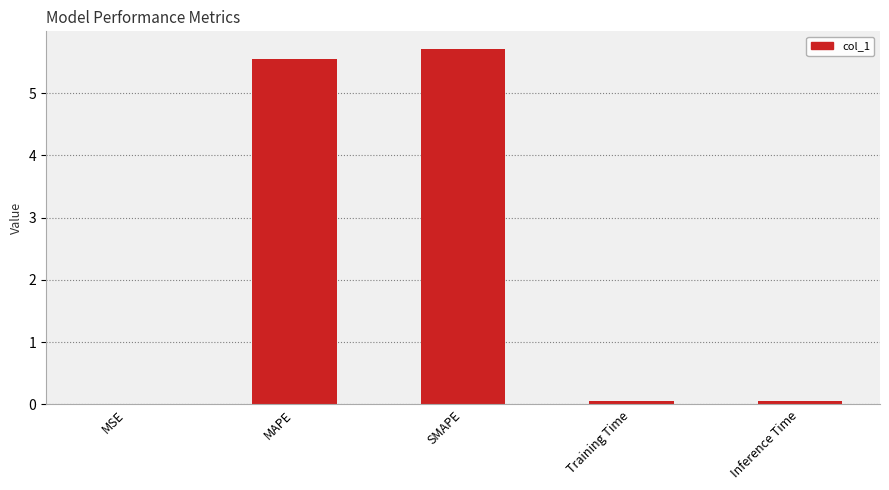

What is the sum of all values?

11.4